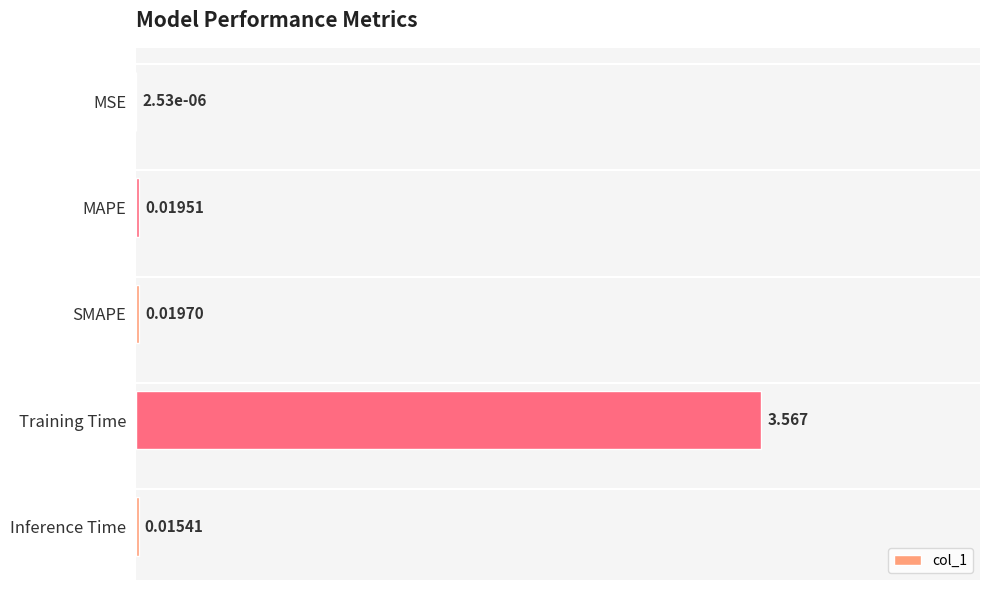

Which has a higher value, Training Time or SMAPE?

Training Time